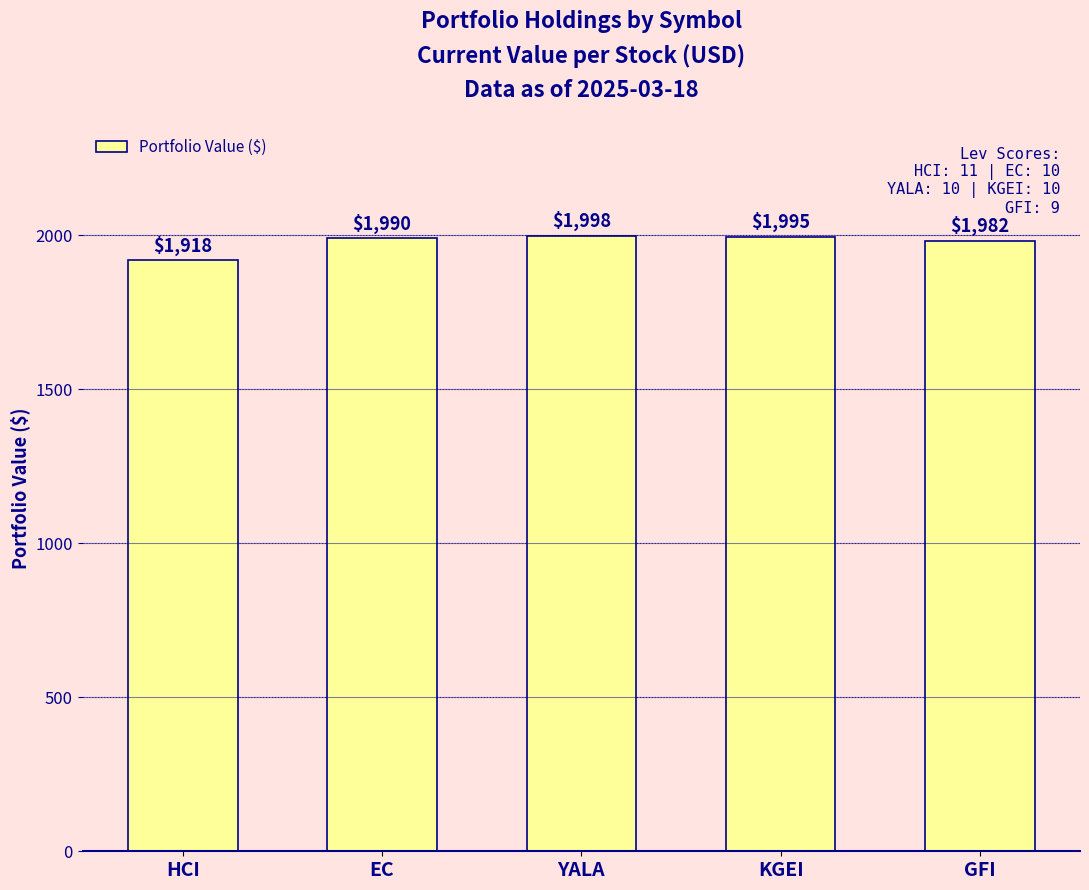

True or false: the data shows 1989.8 at EC.

True